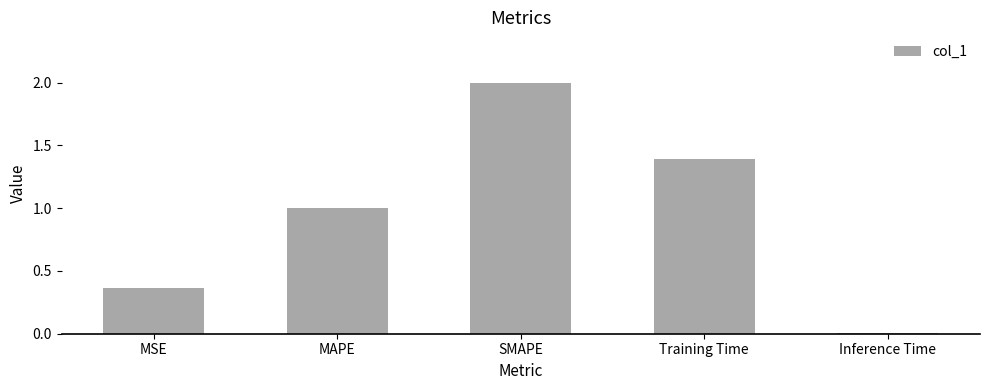

List the labels in order of value, smallest first.

Inference Time, MSE, MAPE, Training Time, SMAPE